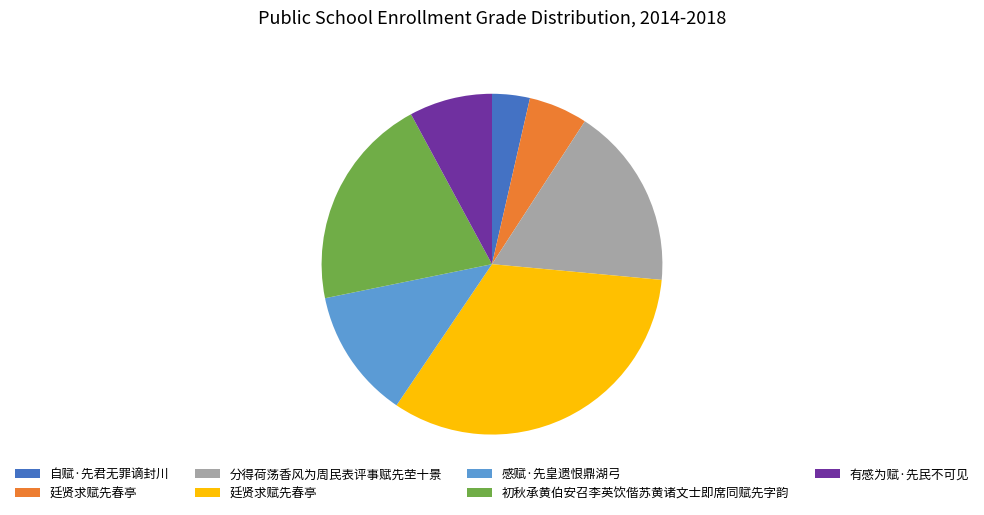

Does any single category account for the majority?

No